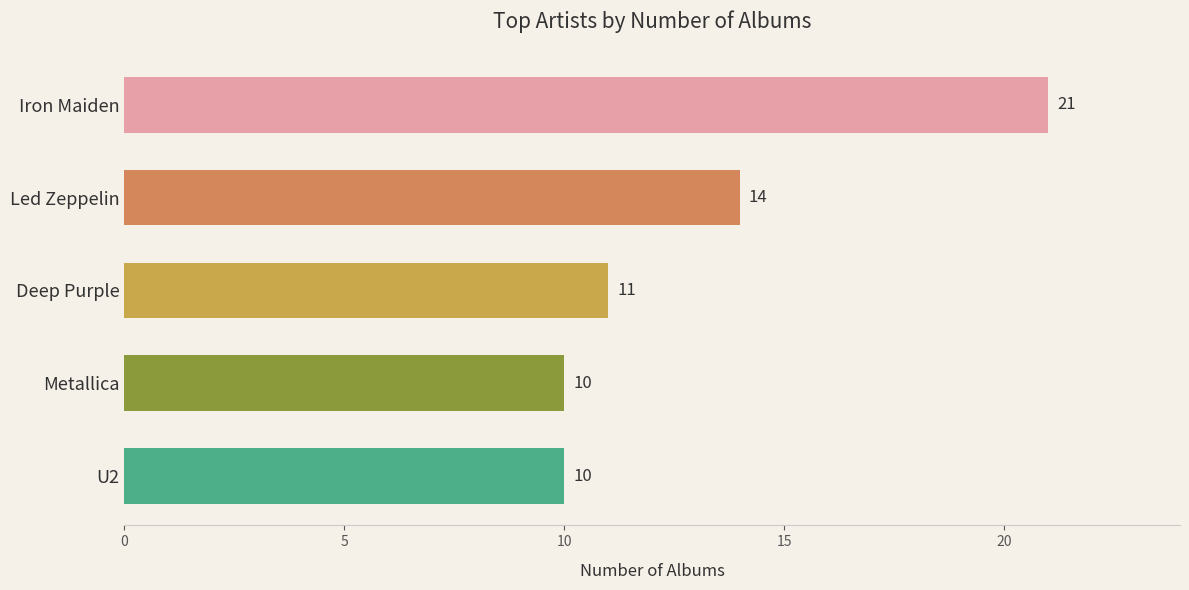

The value at Iron Maiden is 21. True or false?

True